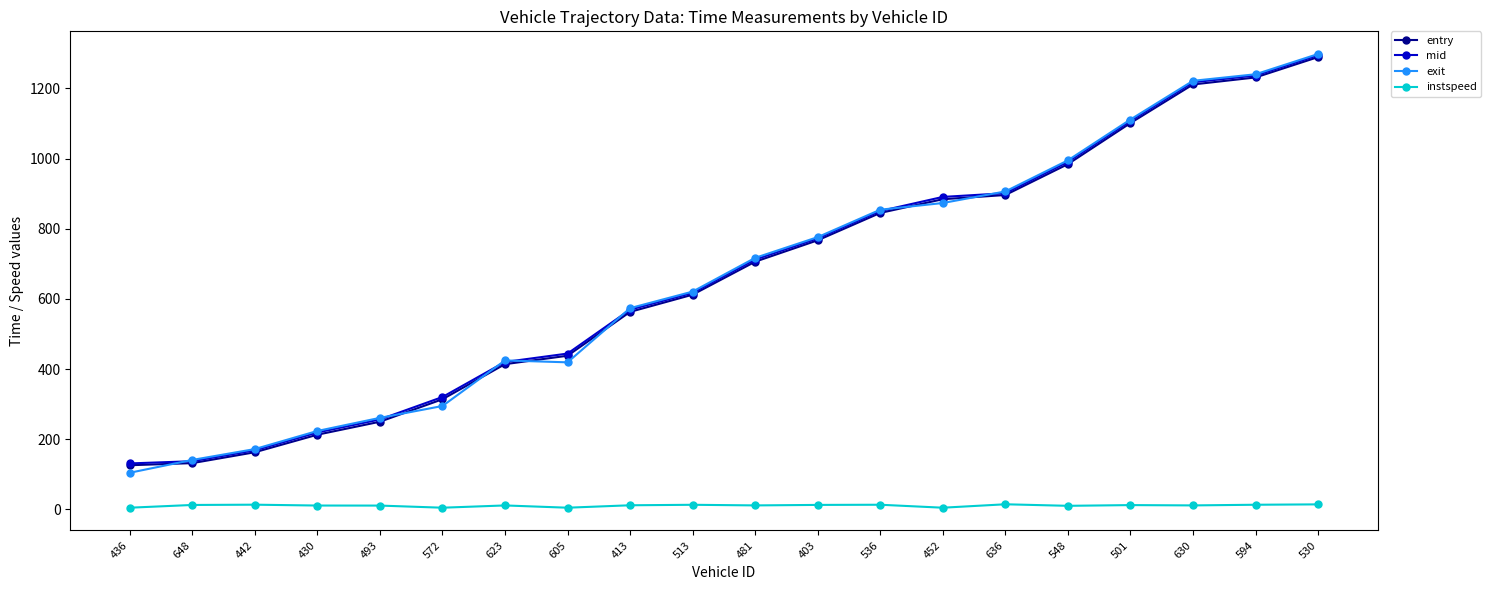

True or false: instspeed and mid intersect in this chart.

False